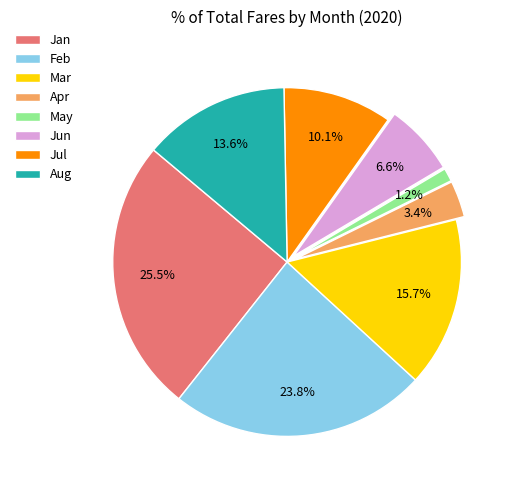

True or false: Feb accounts for 36% of the total.

False